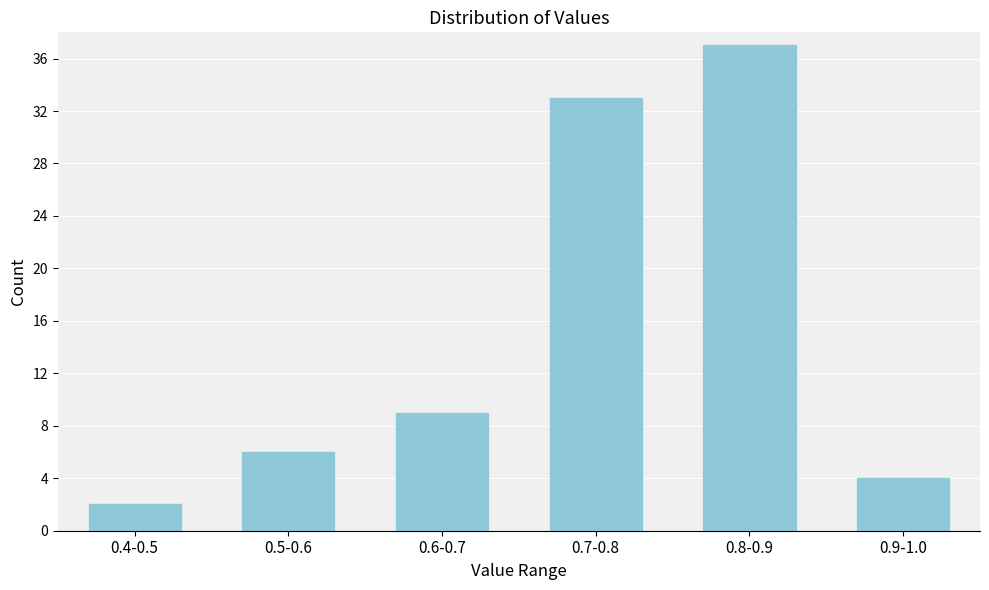

Reading left to right, list all the values displayed in this chart.

2	6	9	33	37	4